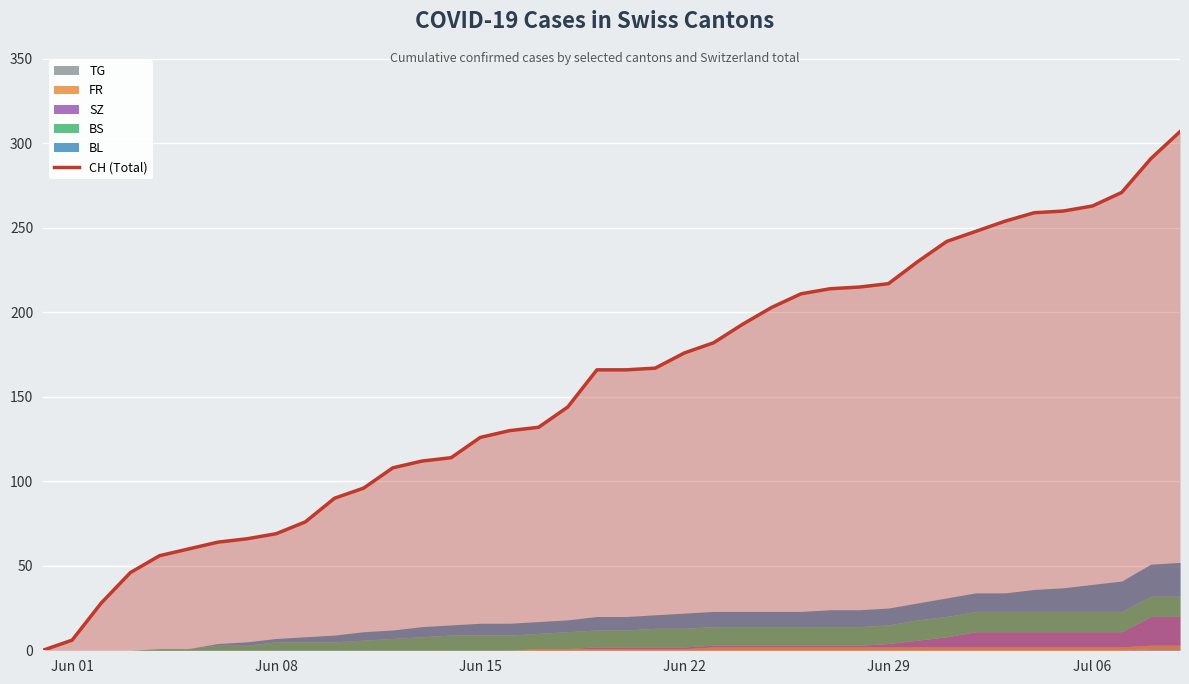

True or false: CH (Total) has a value of 15 at Jun 08.

False